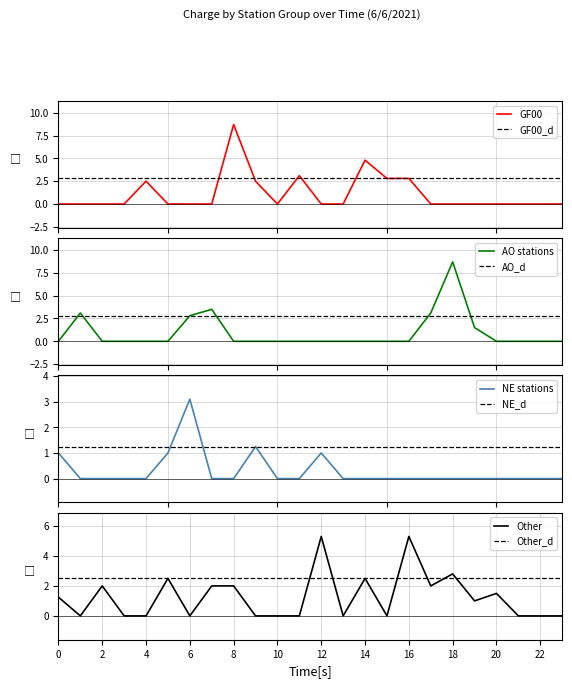

List the series in order of their peak value, lowest first.

NE_stations, Other, GF00, AO_stations